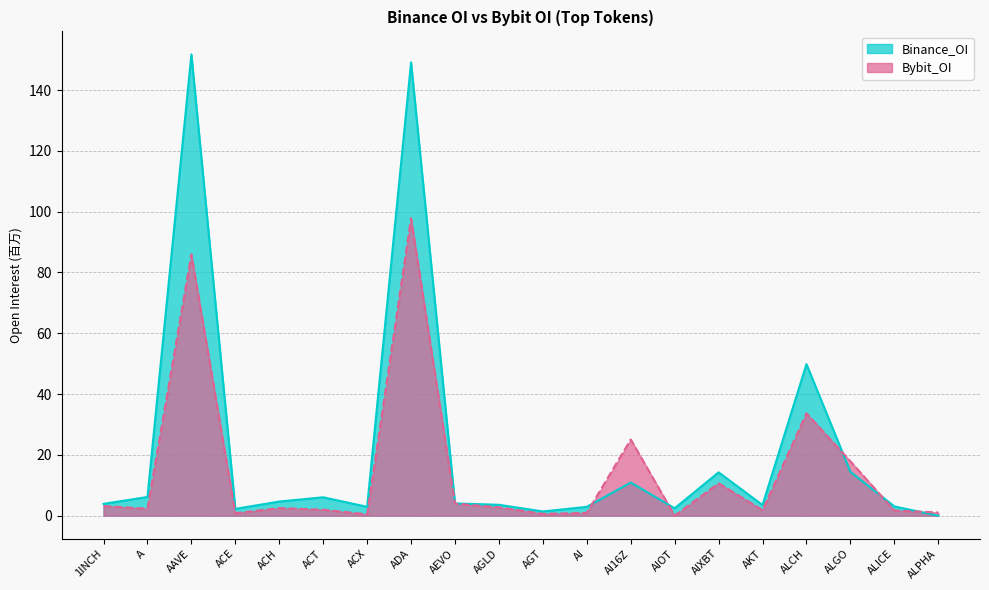

Which series has the widest spread of values?

Binance_OI